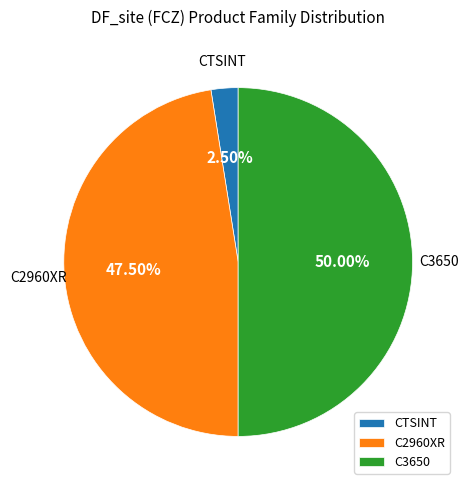

Is CTSINT the majority of the pie?

No